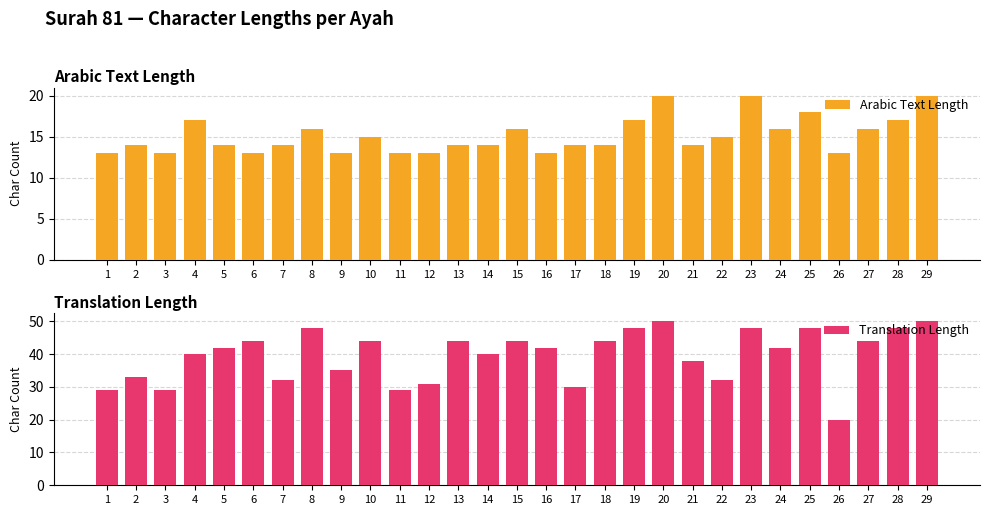

The Translation Length series shows 48 at 23. True or false?

True